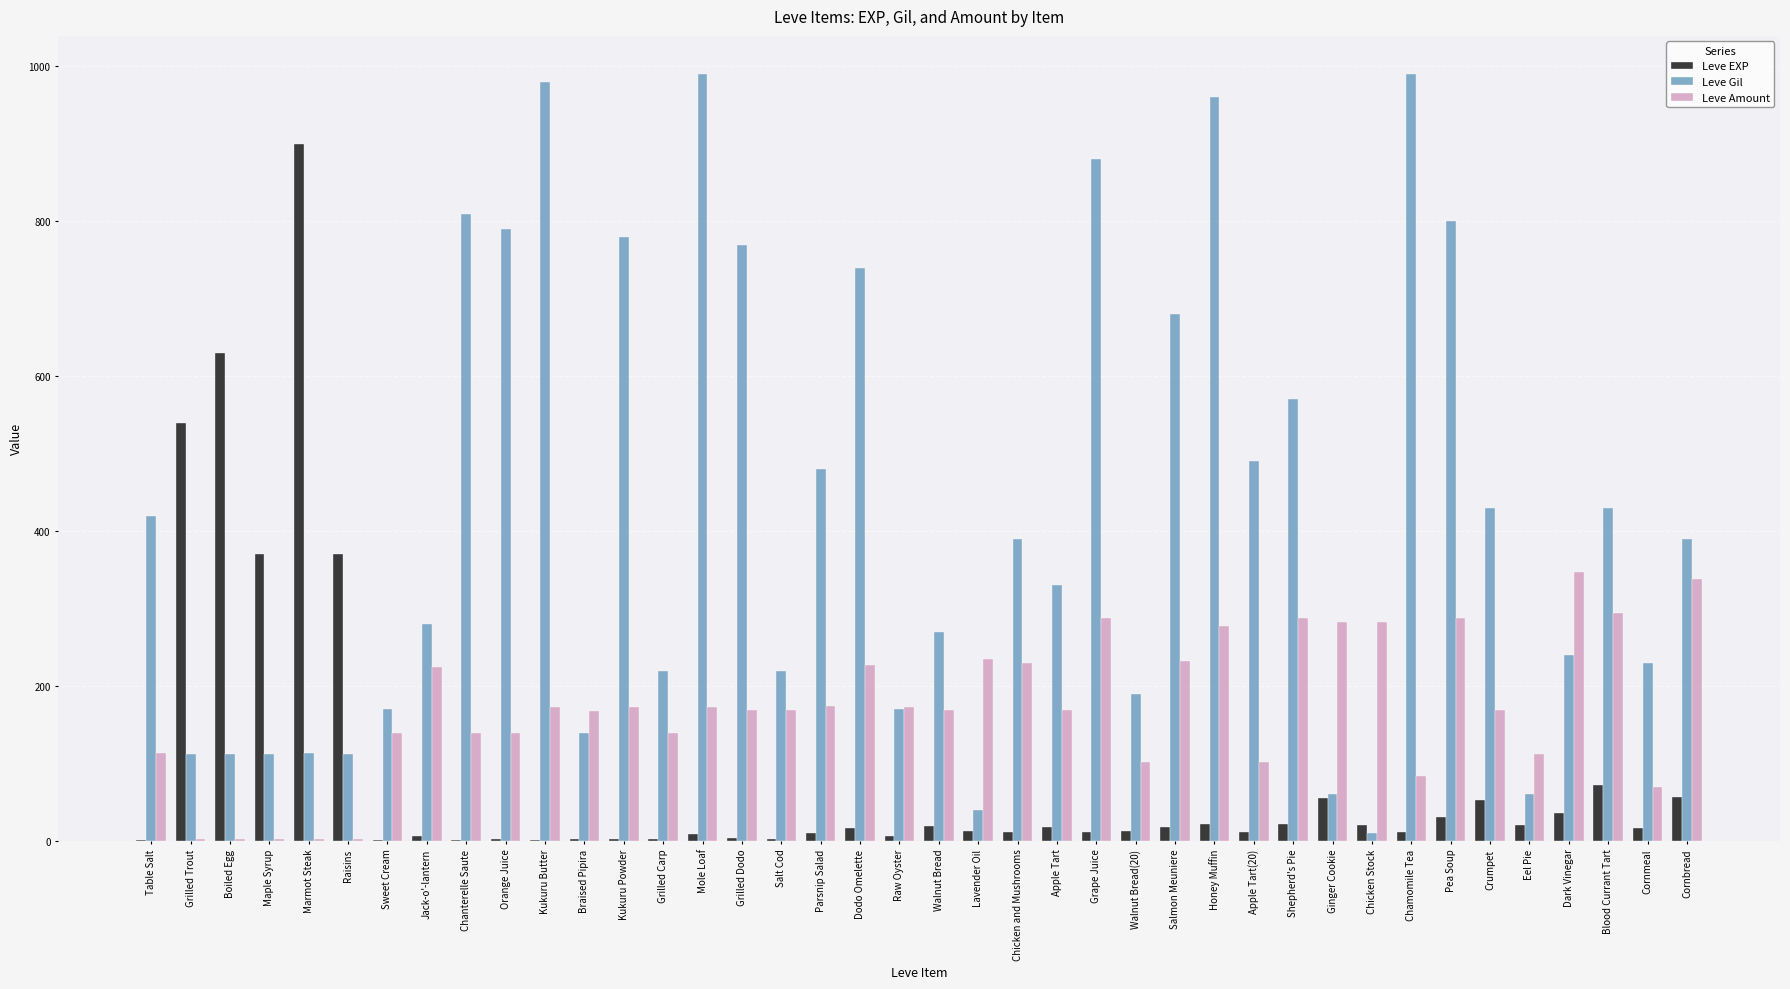

Is the value of Leve EXP at Walnut Bread(20) greater than the value of Leve Gil at Table Salt?

No